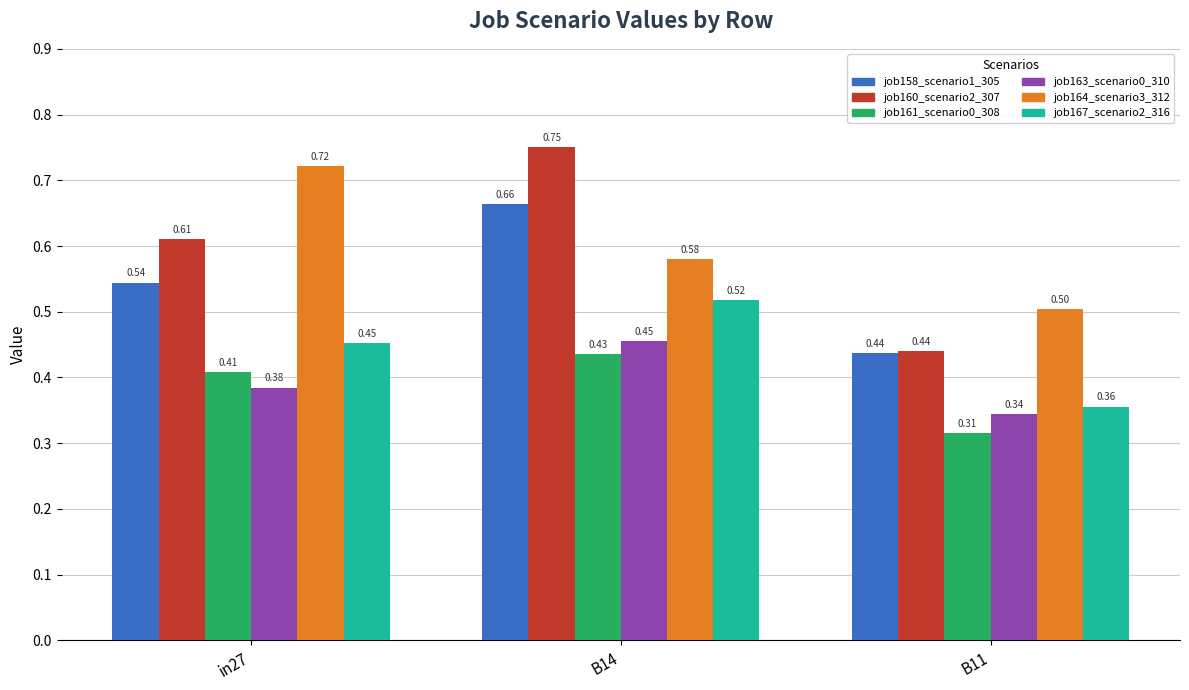

How many groups of bars are there?

3